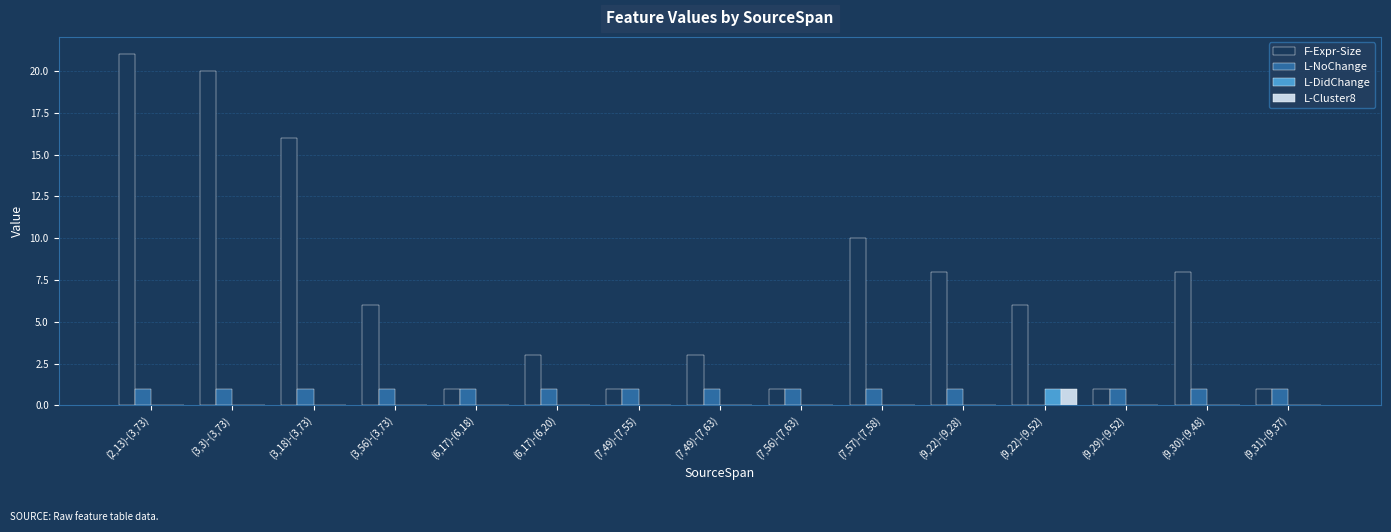

Which series has the largest total across all categories?

F-Expr-Size